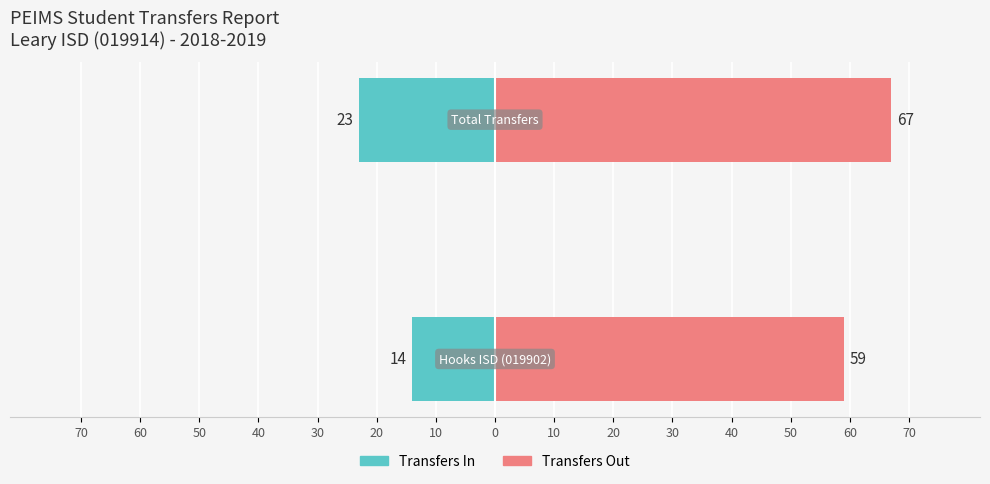

Count the number of categories in the chart.

2